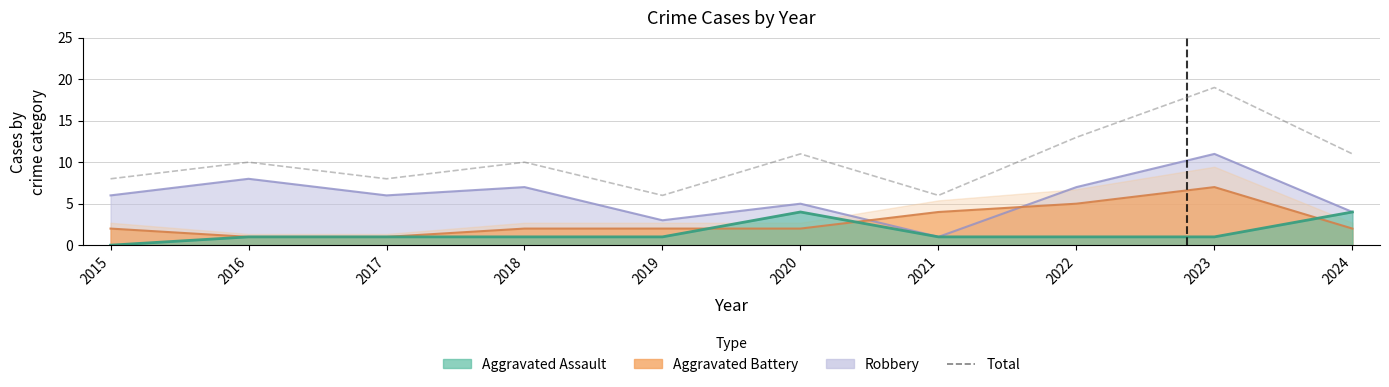

What is the minimum value shown in the chart?

6